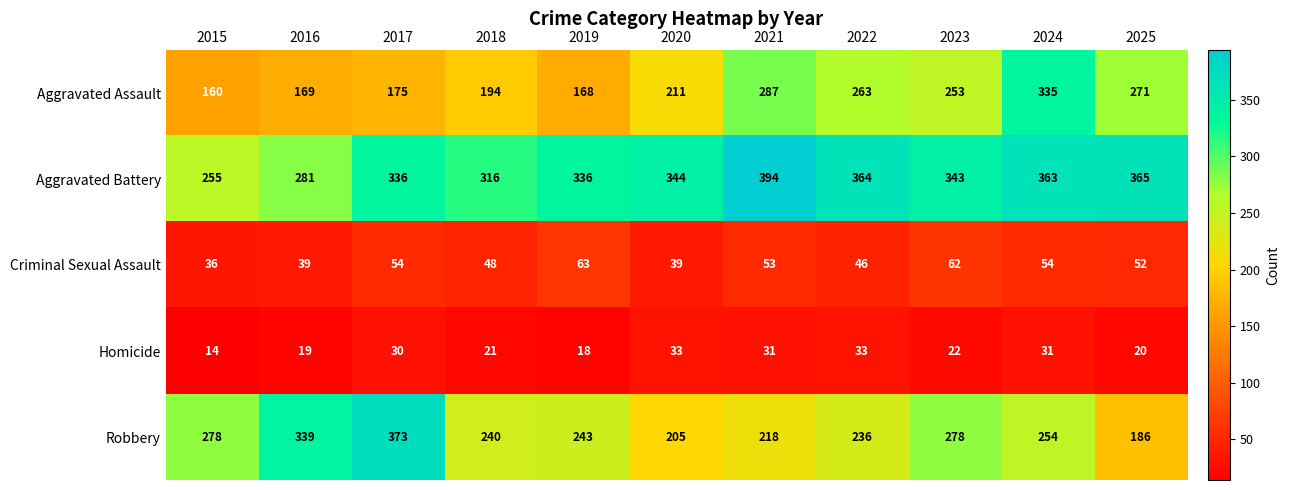

Which series has the largest total across all categories?

Aggravated Battery